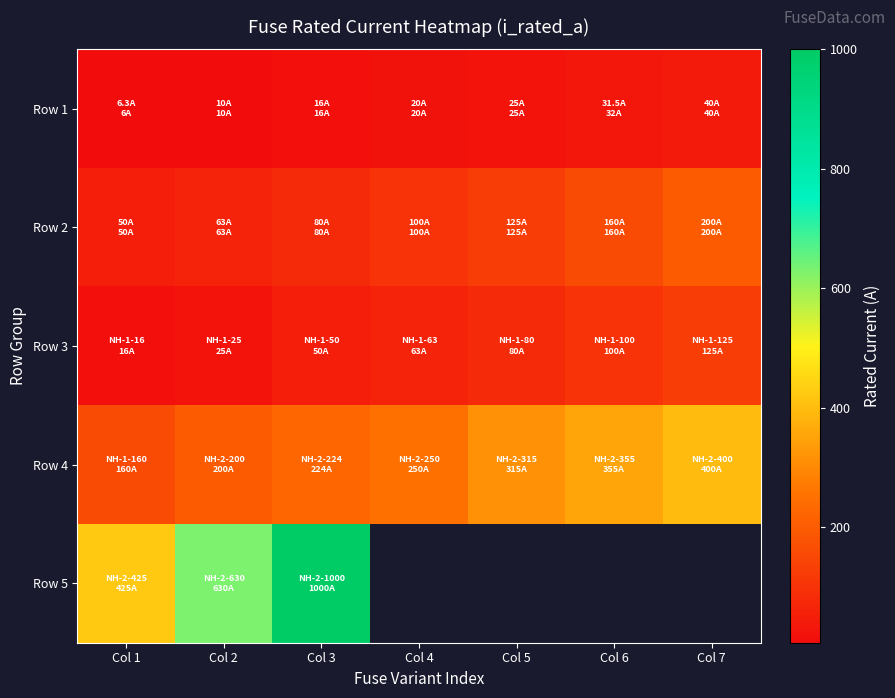

How many Row 4 values are between 200 and 355?

5